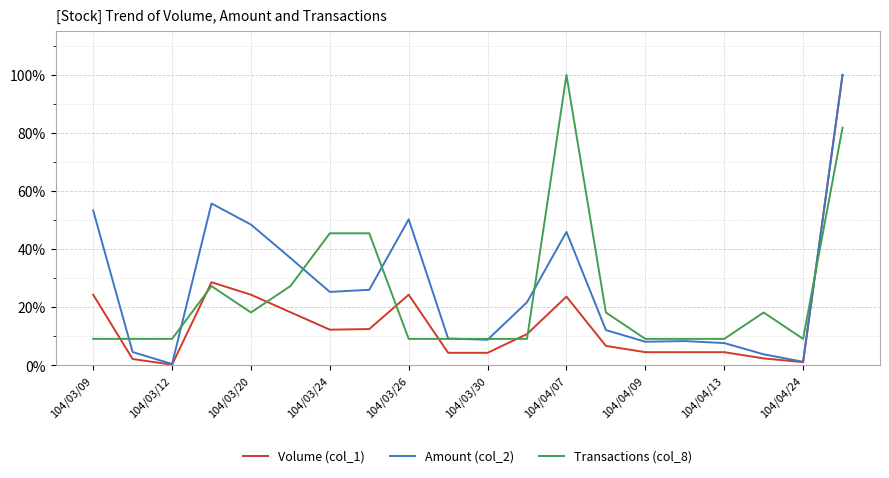

True or false: Transactions (col_8) has more than 2 points higher than both neighbors.

True